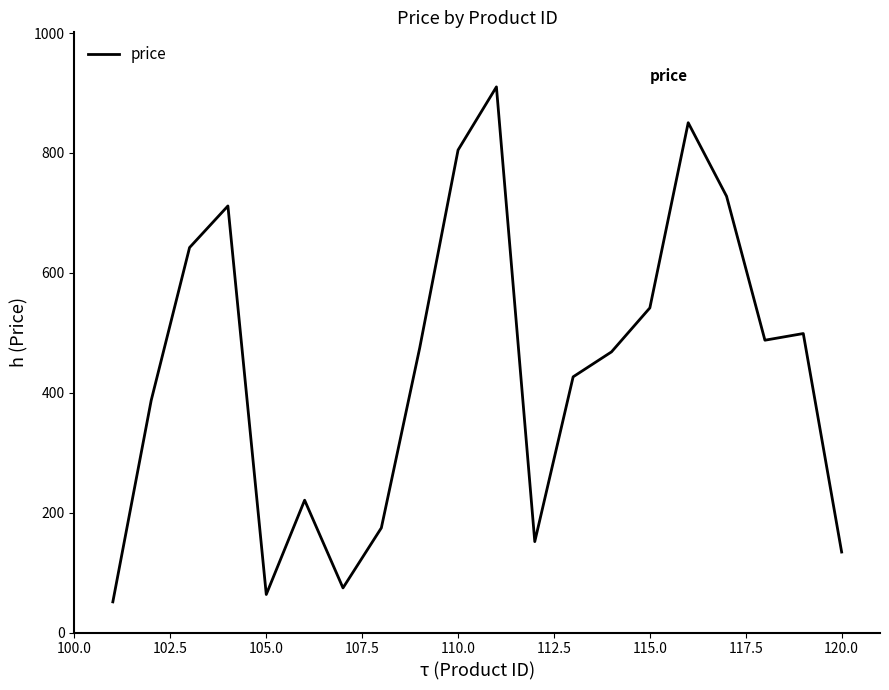

What is the smallest value displayed?

51.1